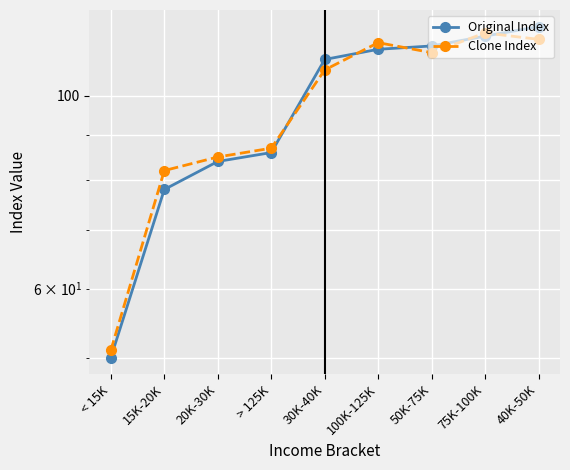

Reading left to right, what are all the values shown in this chart?

Original Index: < 15K=50	15K-20K=78	20K-30K=84	> 125K=86	30K-40K=110	100K-125K=113	50K-75K=114	75K-100K=117	40K-50K=120
Clone Index: < 15K=51	15K-20K=82	20K-30K=85	> 125K=87	30K-40K=107	100K-125K=115	50K-75K=112	75K-100K=118	40K-50K=116